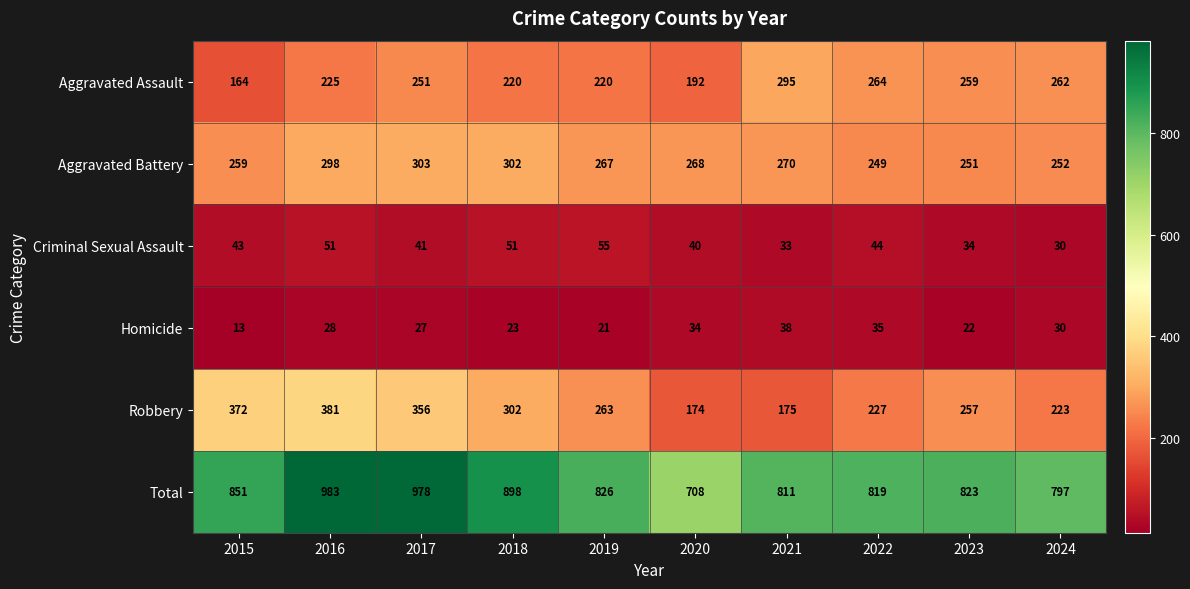

What is the total value across all series at 2021?

1622